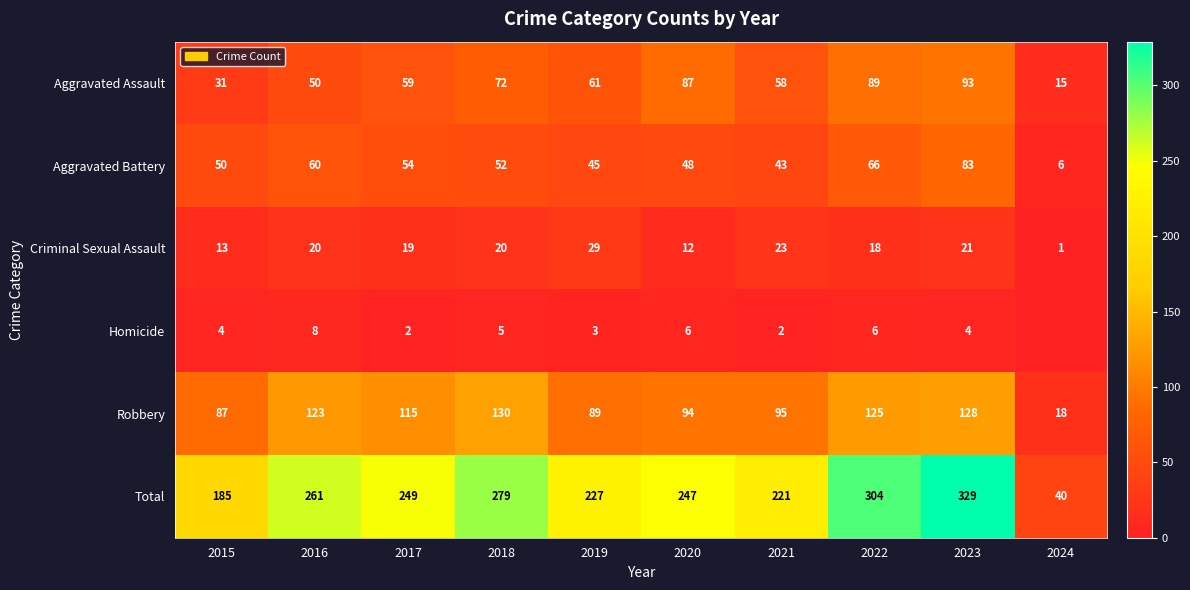

What is the difference between the maximum and second lowest values in the Aggravated Battery series?

40